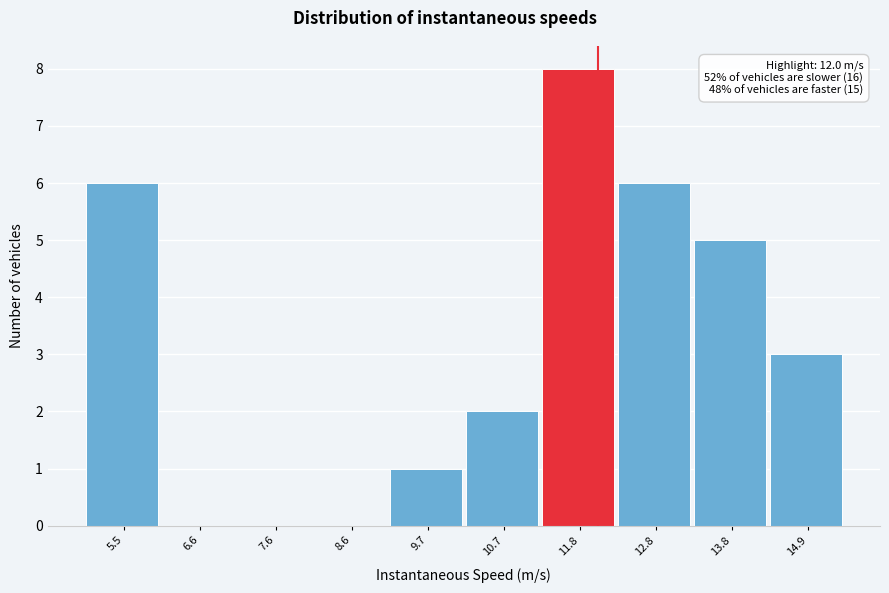

Over which range of the x-axis is the bar tallest?

11.2 to 12.2